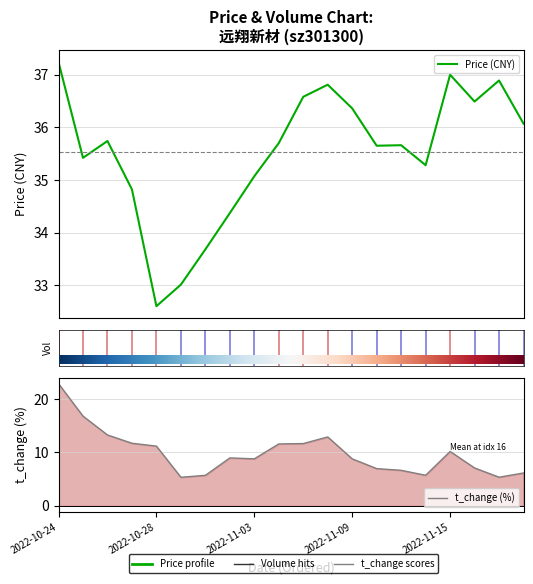

True or false: price and volume intersect in this chart.

False